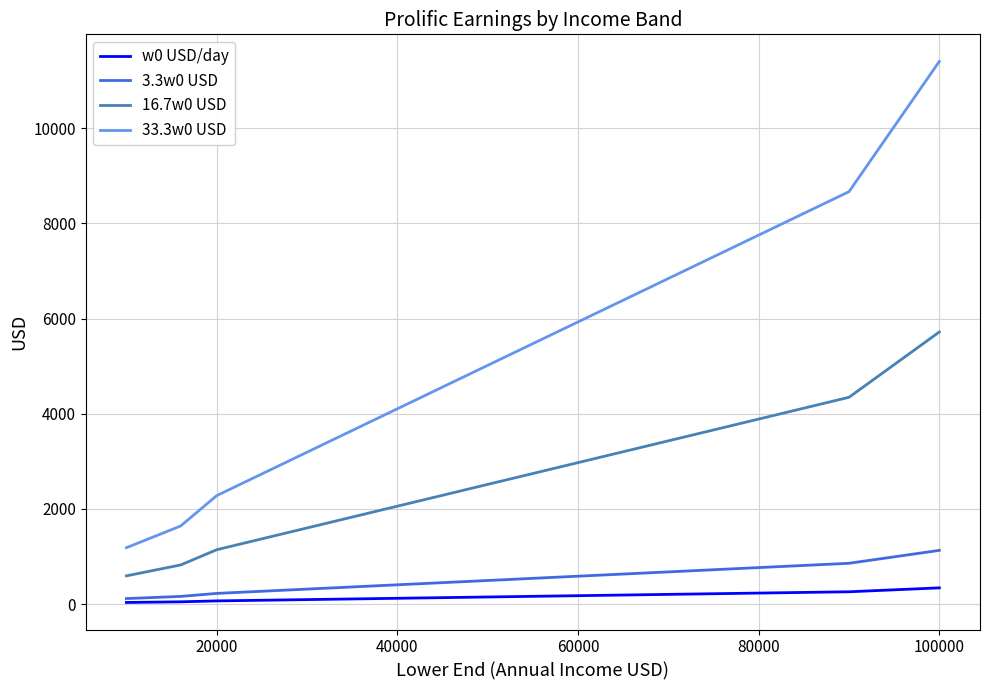

Which series has the widest spread of values?

33.3w0 USD